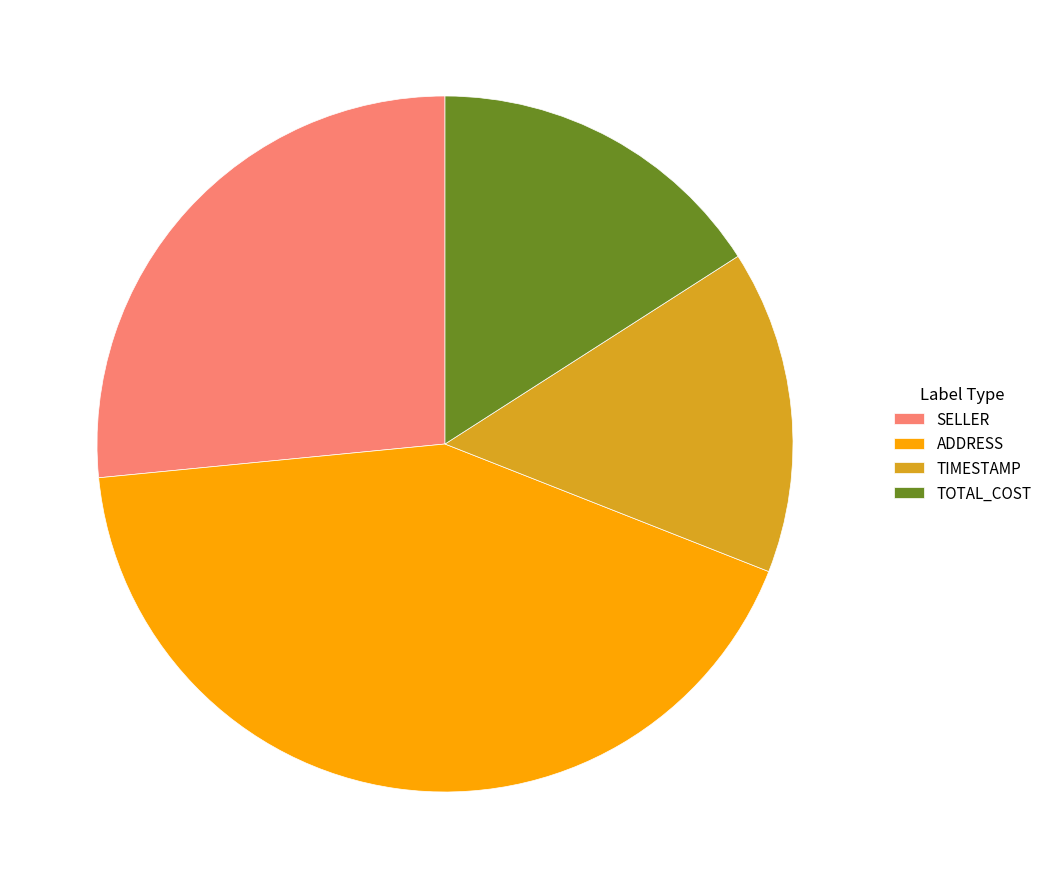

The TIMESTAMP slice represents 15% of the pie. True or false?

True